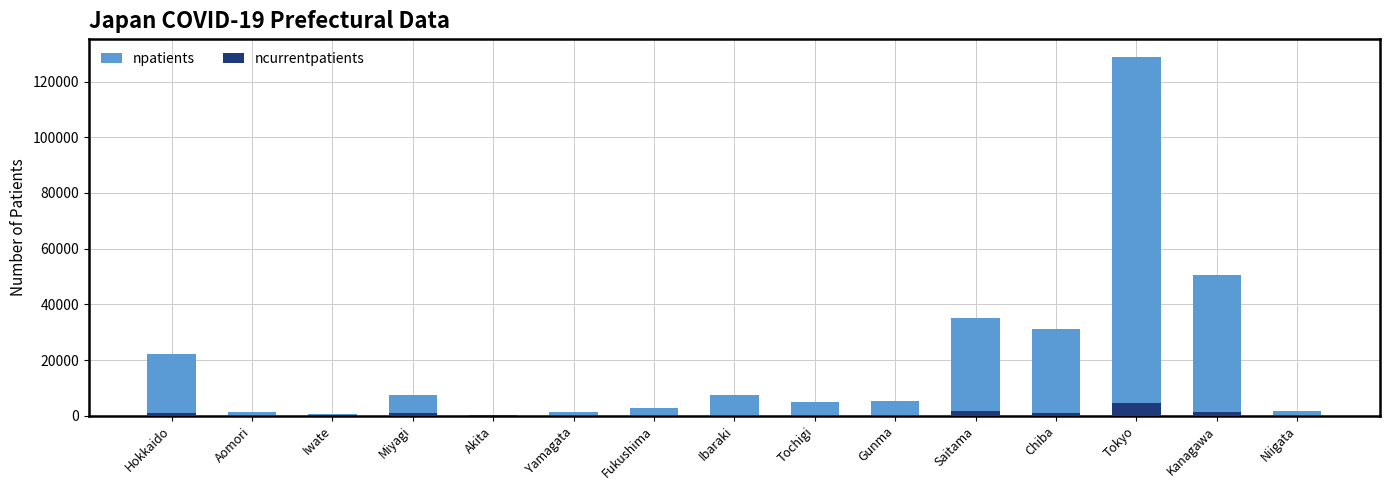

Is it true that ncurrentpatients equals 381 at Ibaraki?

True